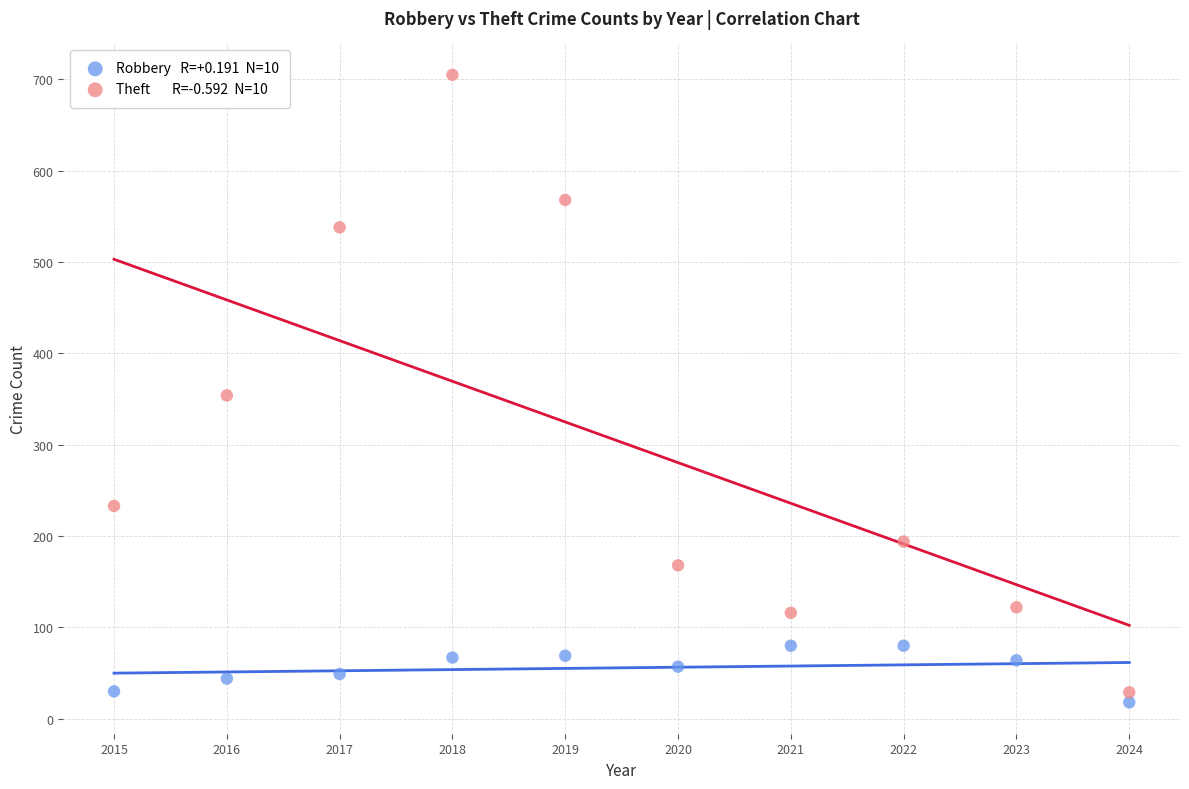

Across all data points, what is the range of X values (max minus min)?

9